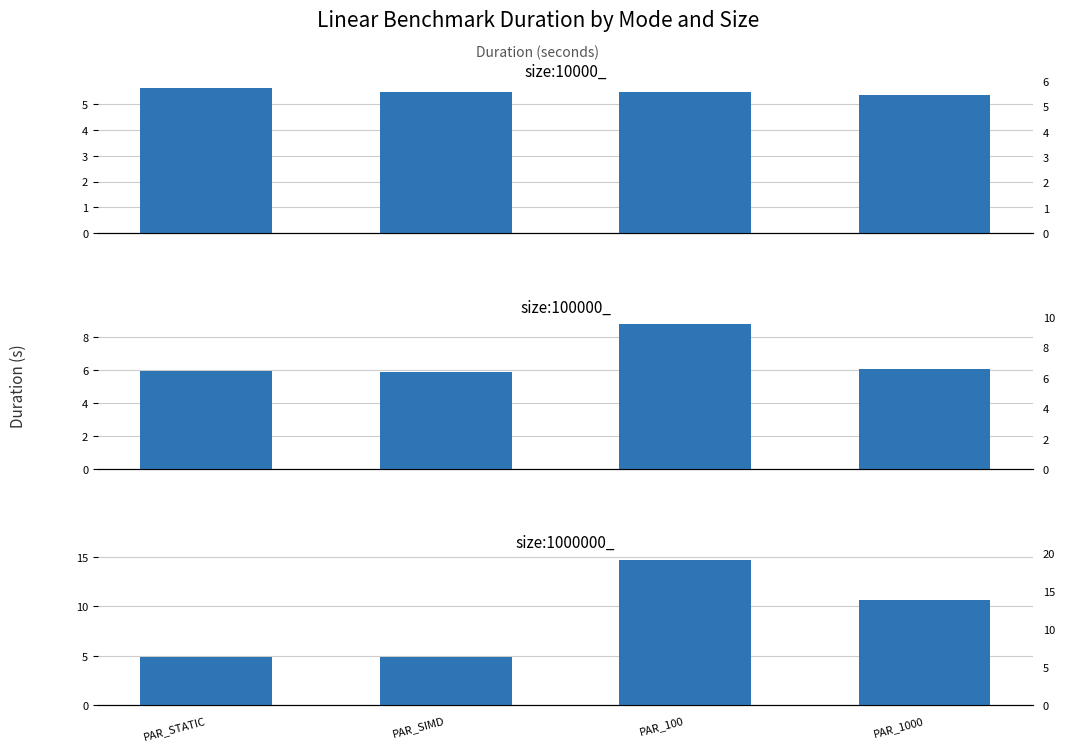

Reading left to right, what are all the values shown in this chart?

size:10000_: PAR_STATIC=5.6	PAR_SIMD=5.4	PAR_100=5.5	PAR_1000=5.3
size:100000_: PAR_STATIC=6.0	PAR_SIMD=5.9	PAR_100=8.8	PAR_1000=6.1
size:1000000_: PAR_STATIC=4.8	PAR_SIMD=4.9	PAR_100=14.7	PAR_1000=10.7